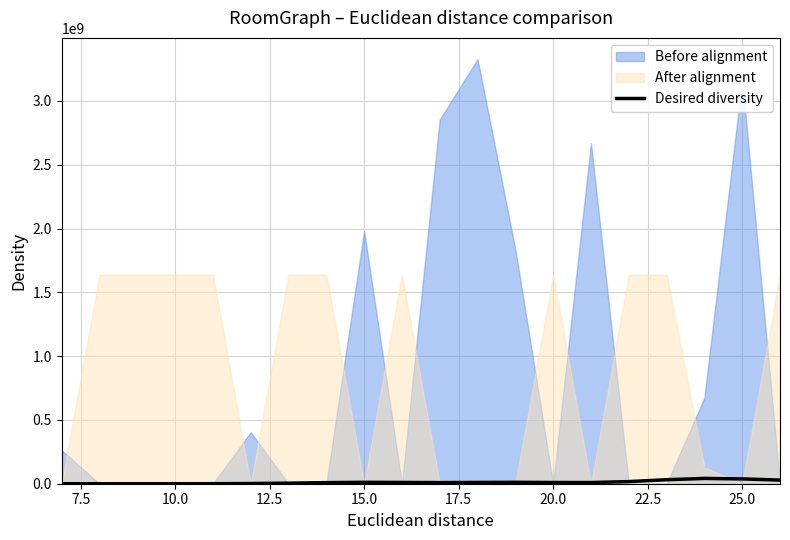

How many values are below 9578337?

10